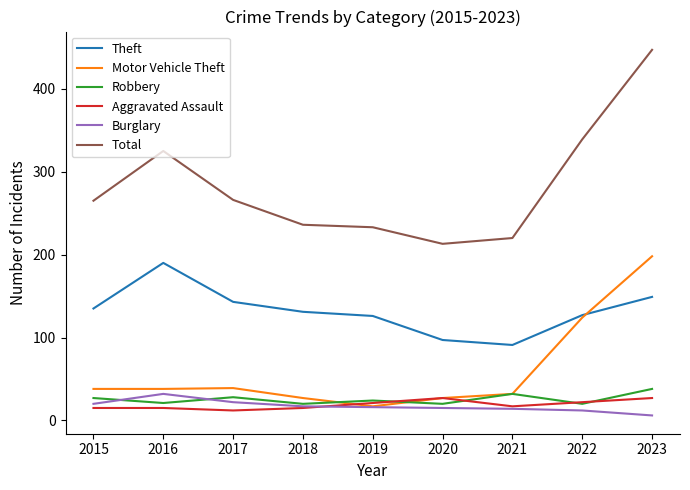

Does the chart display data point markers on the line(s)?

No